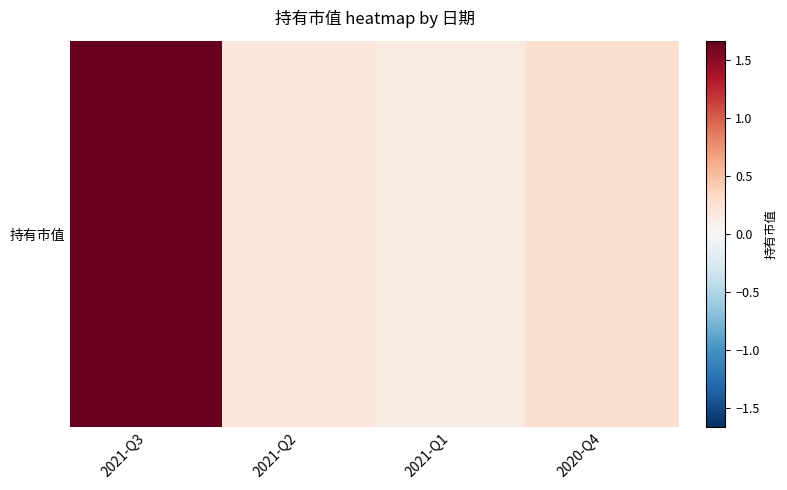

How many categories are shown in the chart?

4